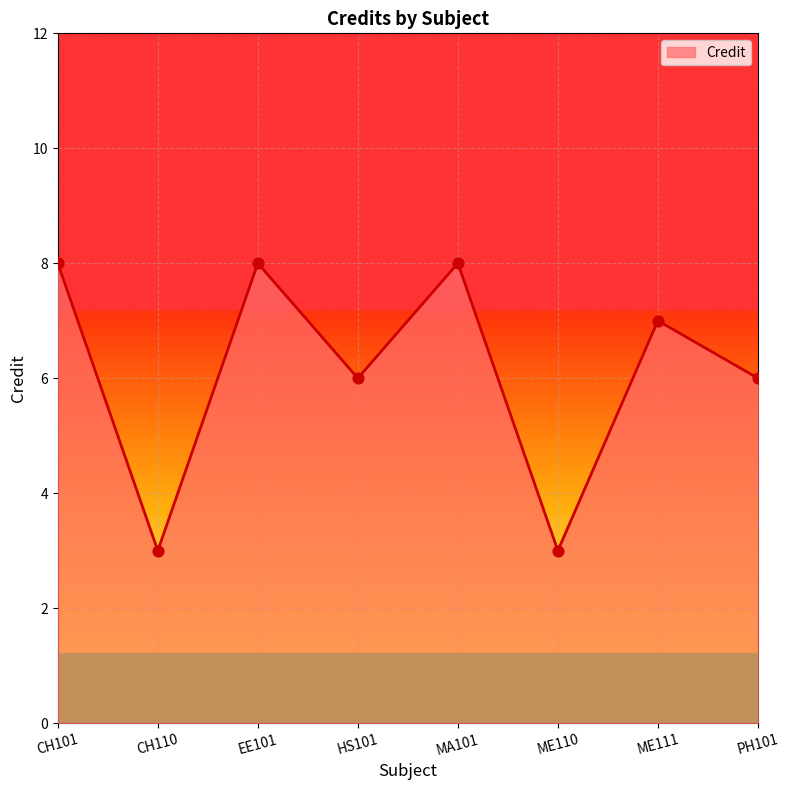

Approximately how many times larger is the value at EE101 compared to PH101?

1.3